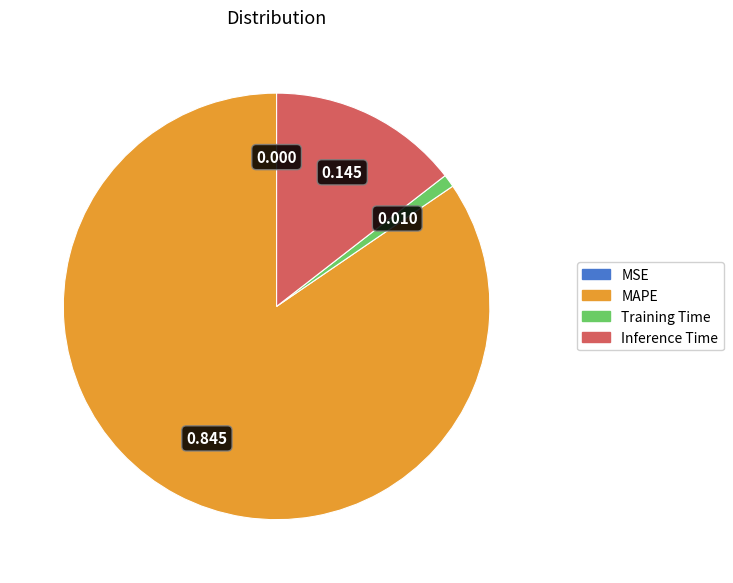

Which category accounts for the majority?

MAPE